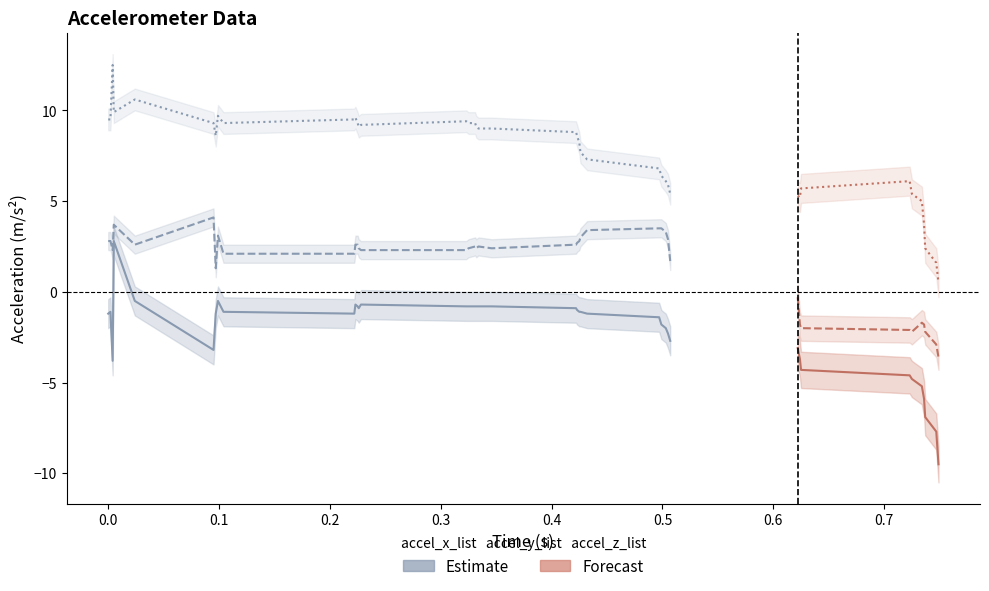

The value of accel_y at accel_x is 0.8. True or false?

False